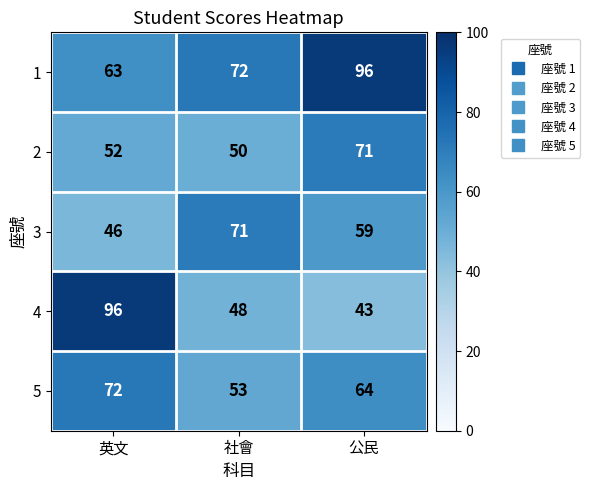

Count the number of data series in this chart.

5